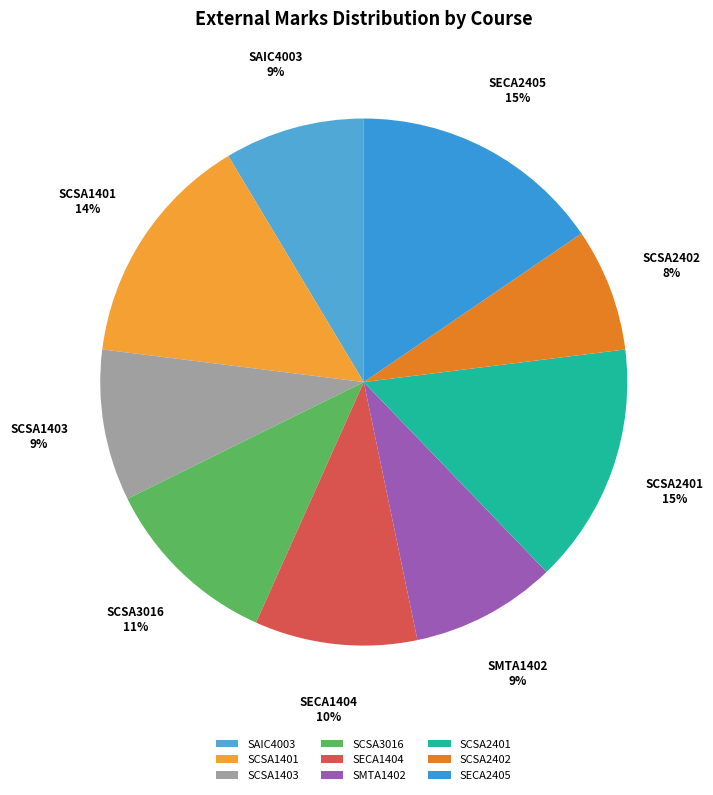

The SAIC4003 slice represents 17% of the pie. True or false?

False